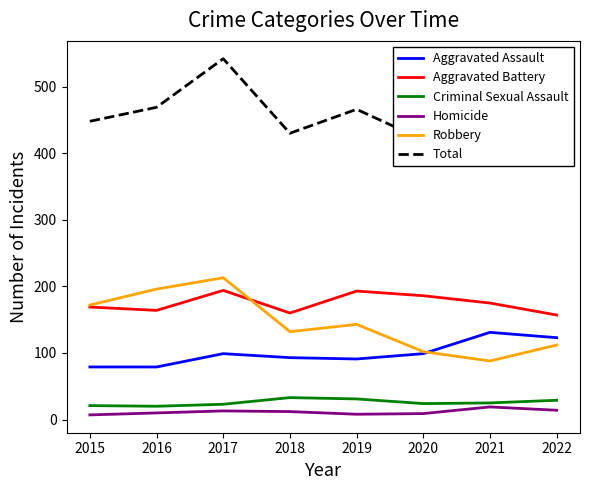

True or false: Aggravated Battery and Criminal Sexual Assault cross at least once.

False